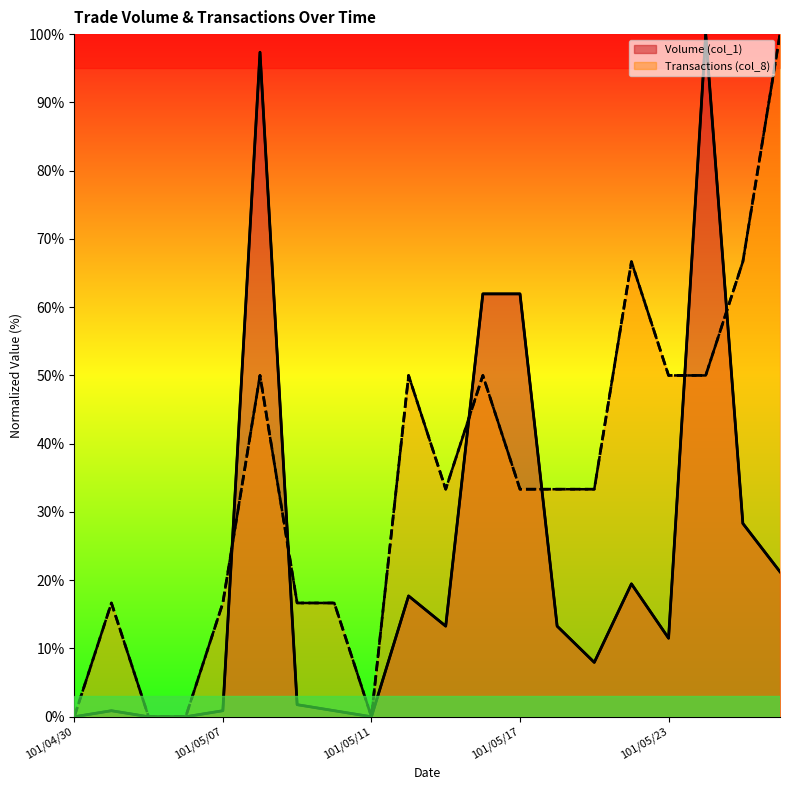

Is it true that Volume (col_1) equals -41.6 at 101/04/30?

False